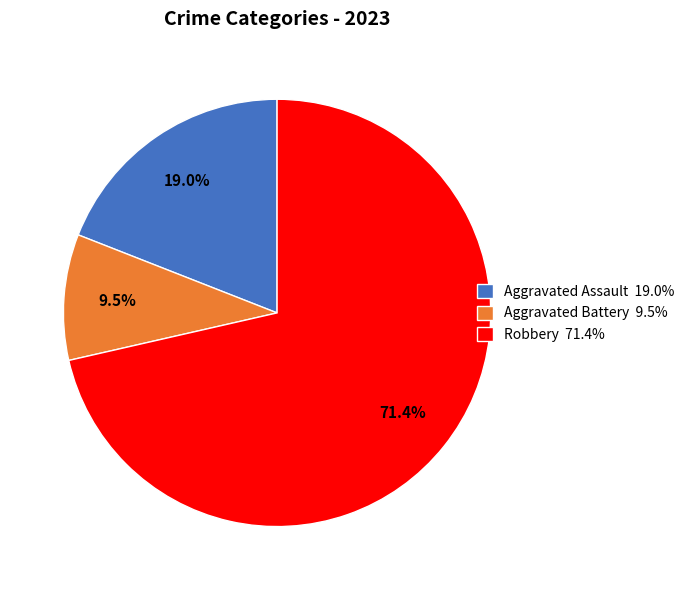

Rank the categories by value from highest to lowest.

Robbery 71.4%, Aggravated Assault 19.0%, Aggravated Battery 9.5%